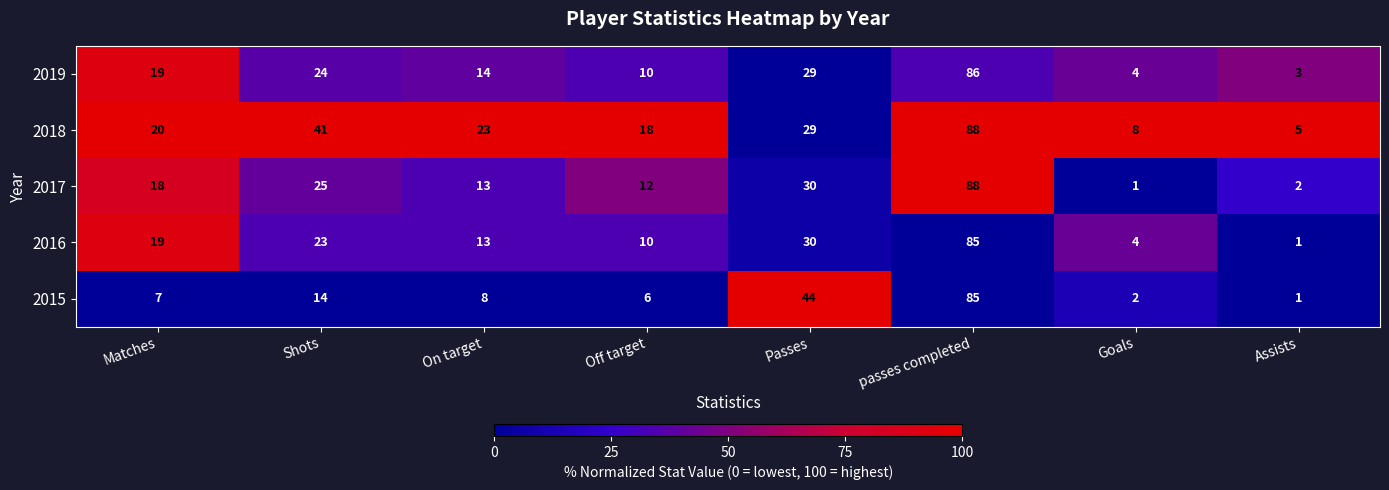

Which series has the largest total across all categories?

2018